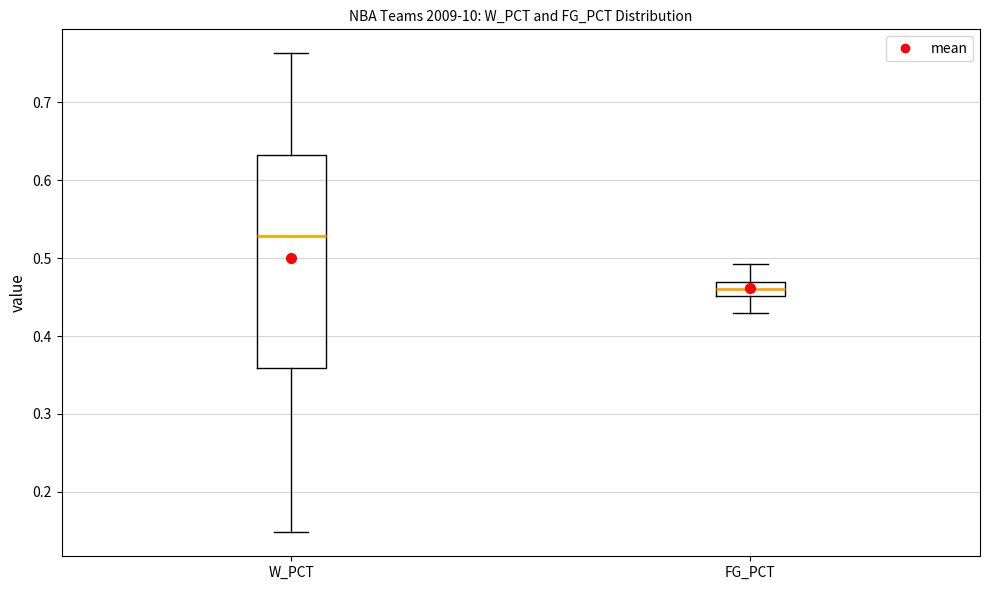

Reading left to right, transcribe this box plot: for each box, give where its median line is, the range the box spans, and where its two whiskers end, as read against the y-axis. The values are not printed on the chart, so give them approximately, as read against the axis.

W_PCT: median 0.53, box 0.36 to 0.63, whiskers 0.15 to 0.76
FG_PCT: median 0.46, box 0.45 to 0.47, whiskers 0.43 to 0.49